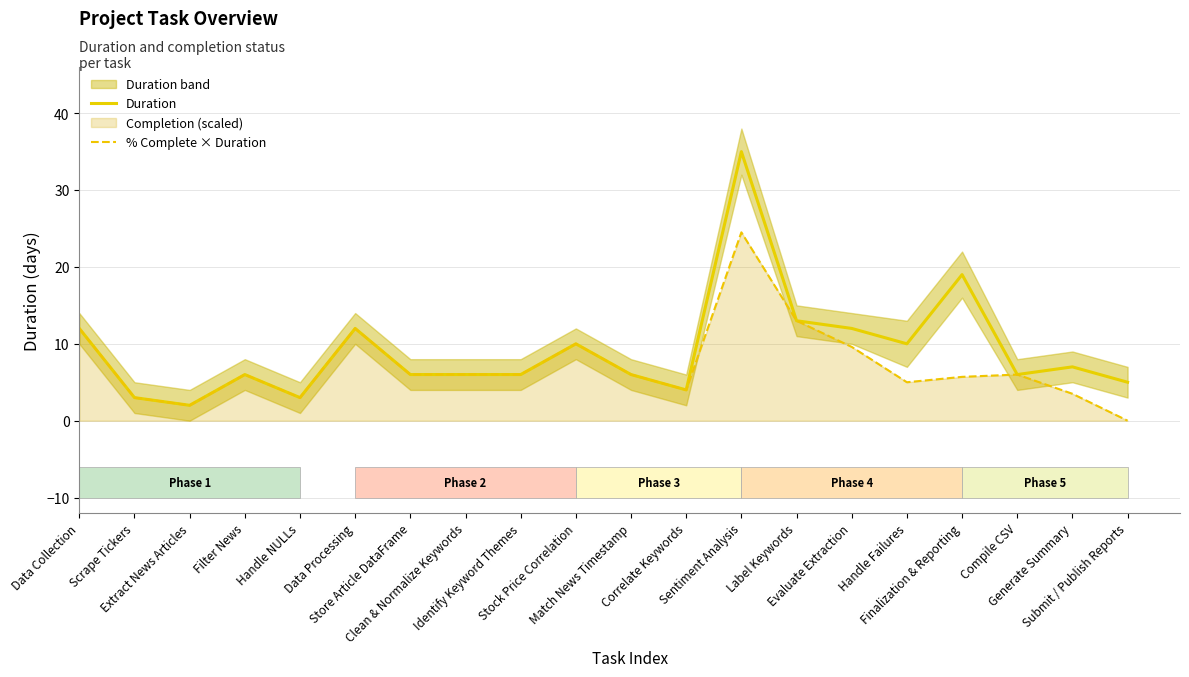

Does the chart contain stacked bars?

No